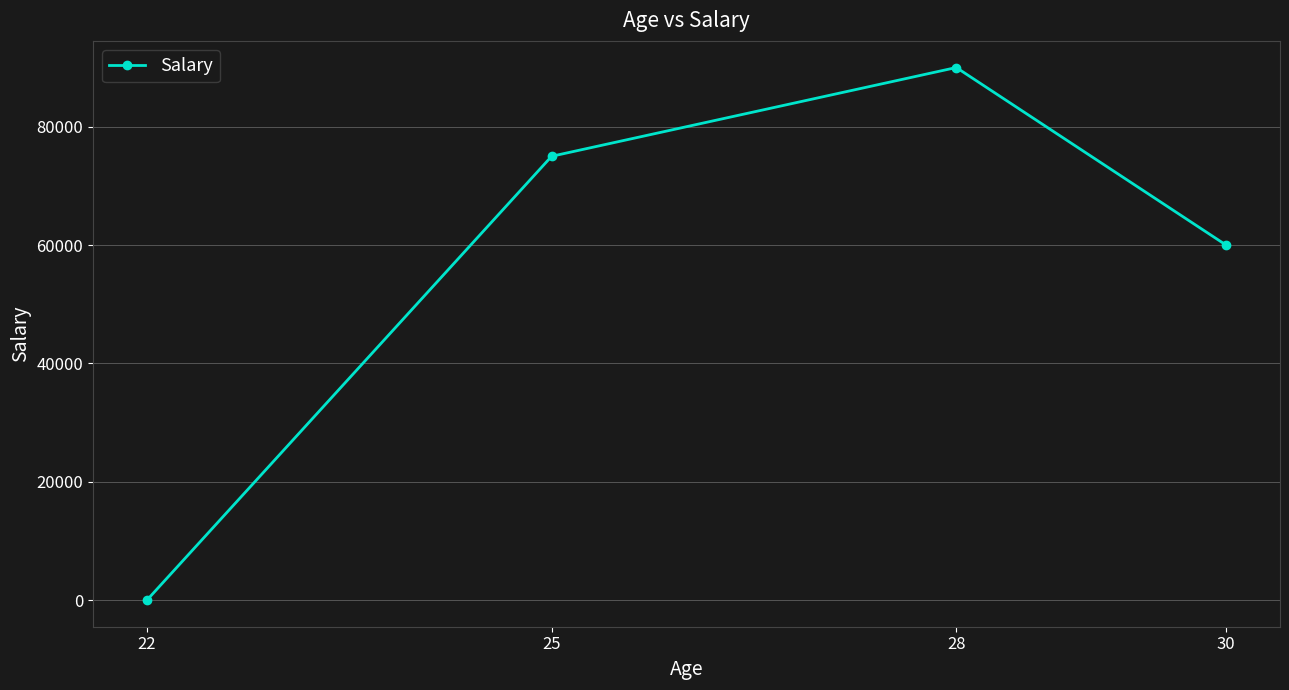

Read the value at 30, to the nearest 10.

60000